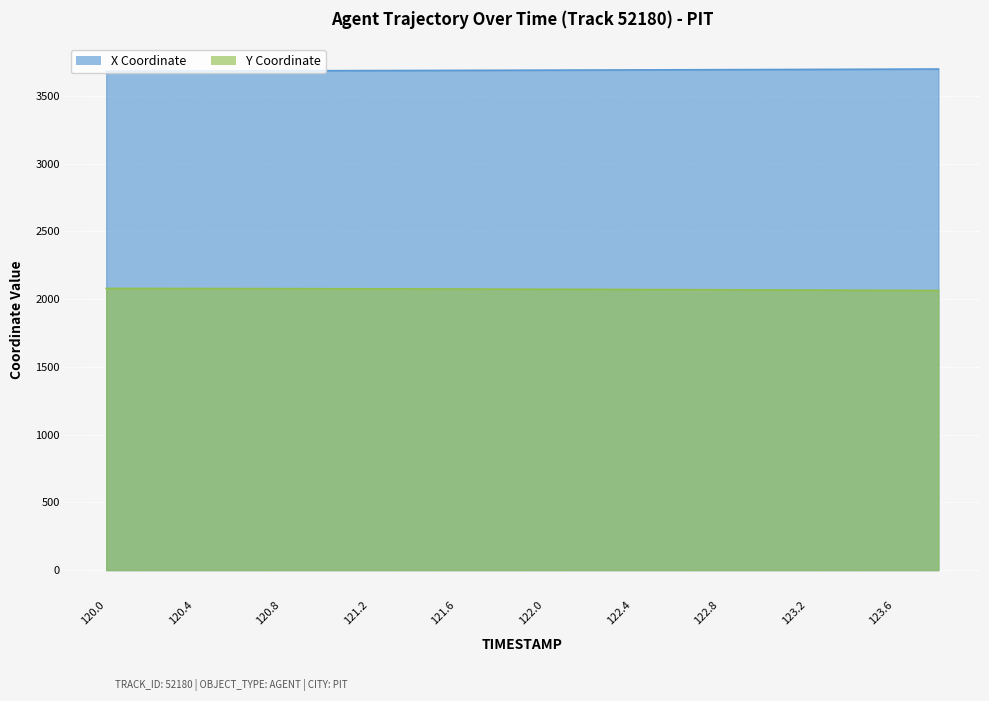

Rank the series by their average value, from highest to lowest.

X, Y